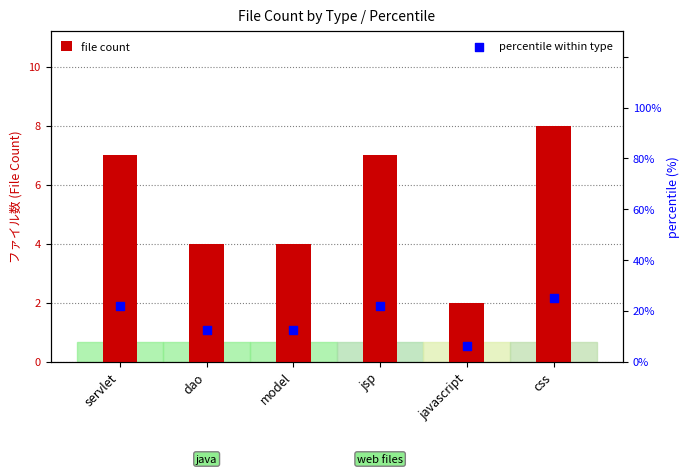

Which series contains the lowest Y value?

file count